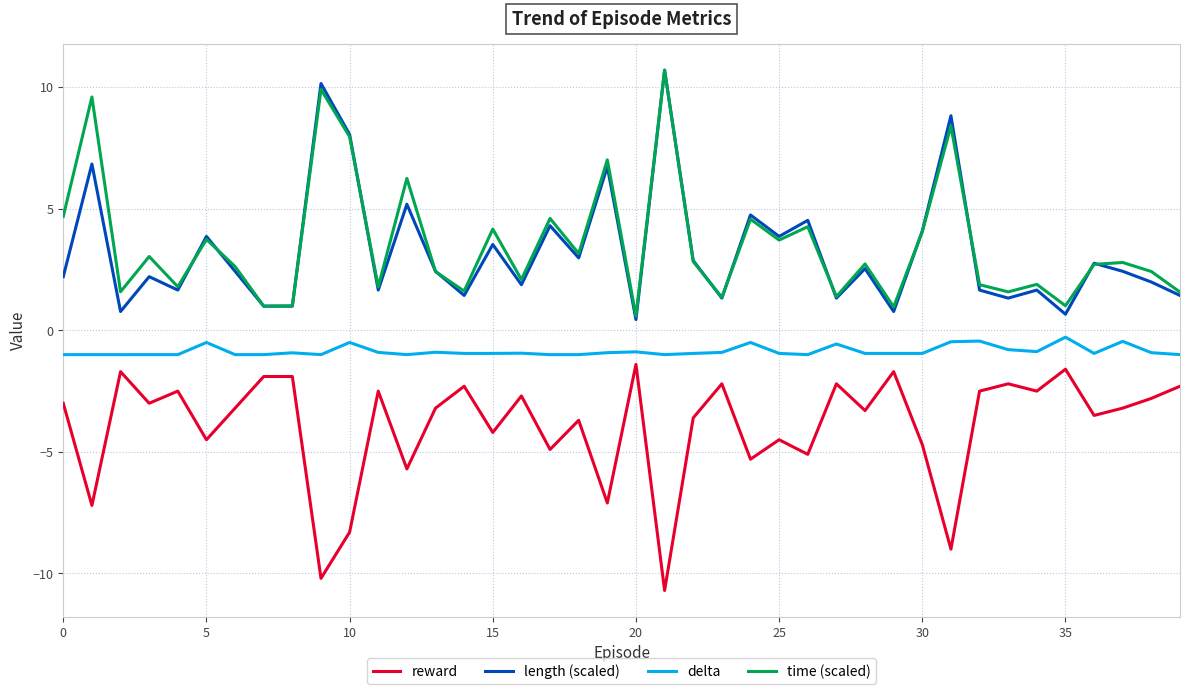

True or false: length (scaled) and delta intersect in this chart.

False